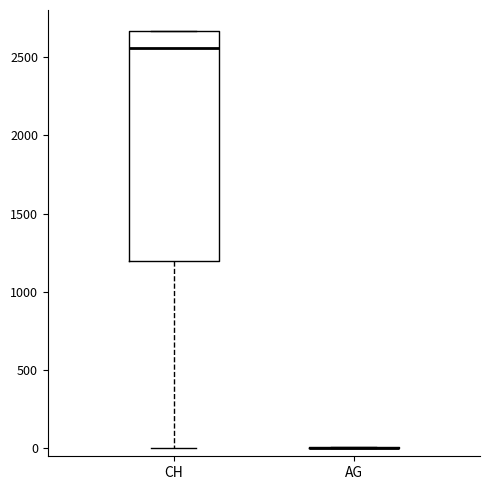

Where does the lower whisker of the box for CH end on the y-axis? The values are not printed on the chart, so give them approximately, as read against the axis.

0